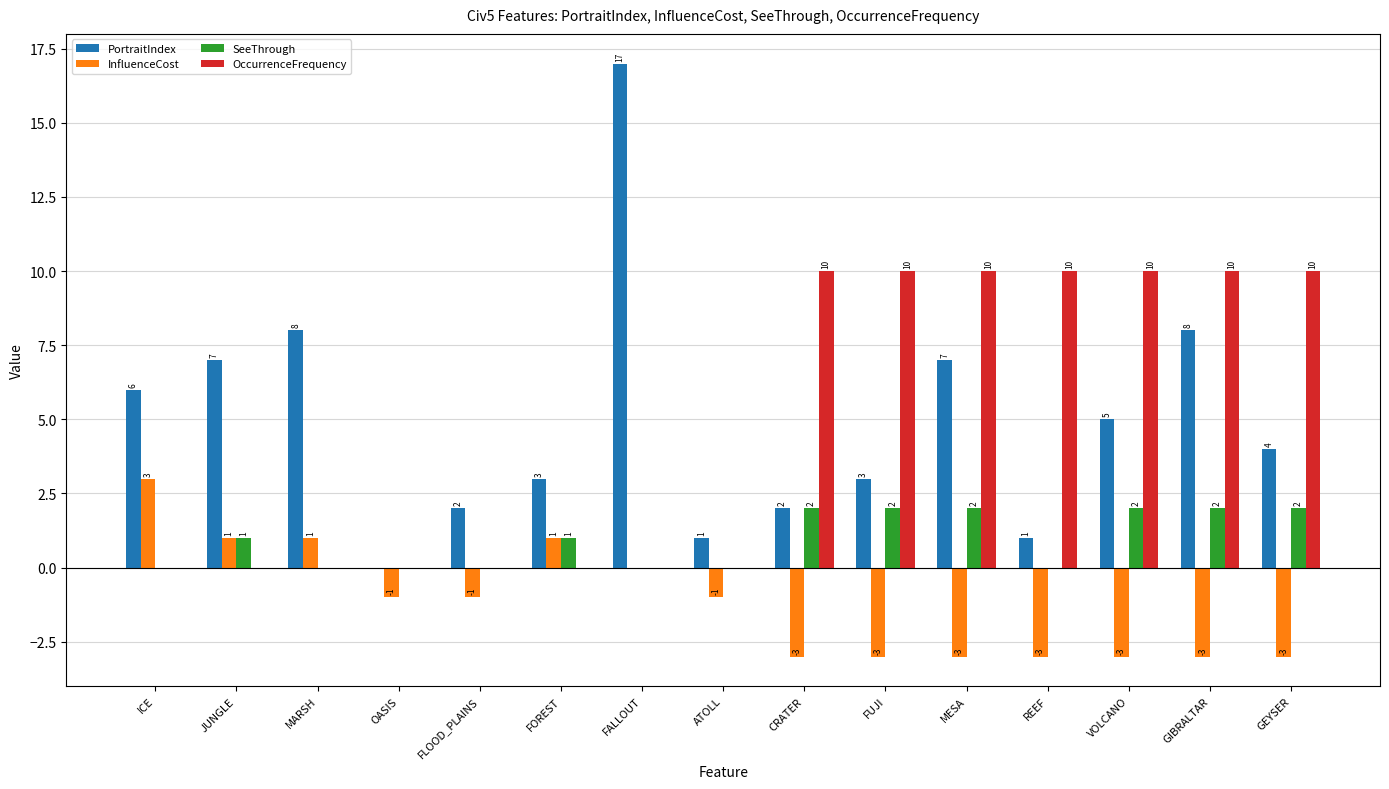

Reading left to right, extract all data points from this chart.

PortraitIndex: ICE=6	JUNGLE=7	MARSH=8	OASIS=0	FLOOD_PLAINS=2	FOREST=3	FALLOUT=17	ATOLL=1	CRATER=2	FUJI=3	MESA=7	REEF=1	VOLCANO=5	GIBRALTAR=8	GEYSER=4
InfluenceCost: ICE=3	JUNGLE=1	MARSH=1	OASIS=-1	FLOOD_PLAINS=-1	FOREST=1	FALLOUT=0	ATOLL=-1	CRATER=-3	FUJI=-3	MESA=-3	REEF=-3	VOLCANO=-3	GIBRALTAR=-3	GEYSER=-3
SeeThrough: ICE=0	JUNGLE=1	MARSH=0	OASIS=0	FLOOD_PLAINS=0	FOREST=1	FALLOUT=0	ATOLL=0	CRATER=2	FUJI=2	MESA=2	REEF=0	VOLCANO=2	GIBRALTAR=2	GEYSER=2
OccurrenceFrequency: ICE=0	JUNGLE=0	MARSH=0	OASIS=0	FLOOD_PLAINS=0	FOREST=0	FALLOUT=0	ATOLL=0	CRATER=10	FUJI=10	MESA=10	REEF=10	VOLCANO=10	GIBRALTAR=10	GEYSER=10